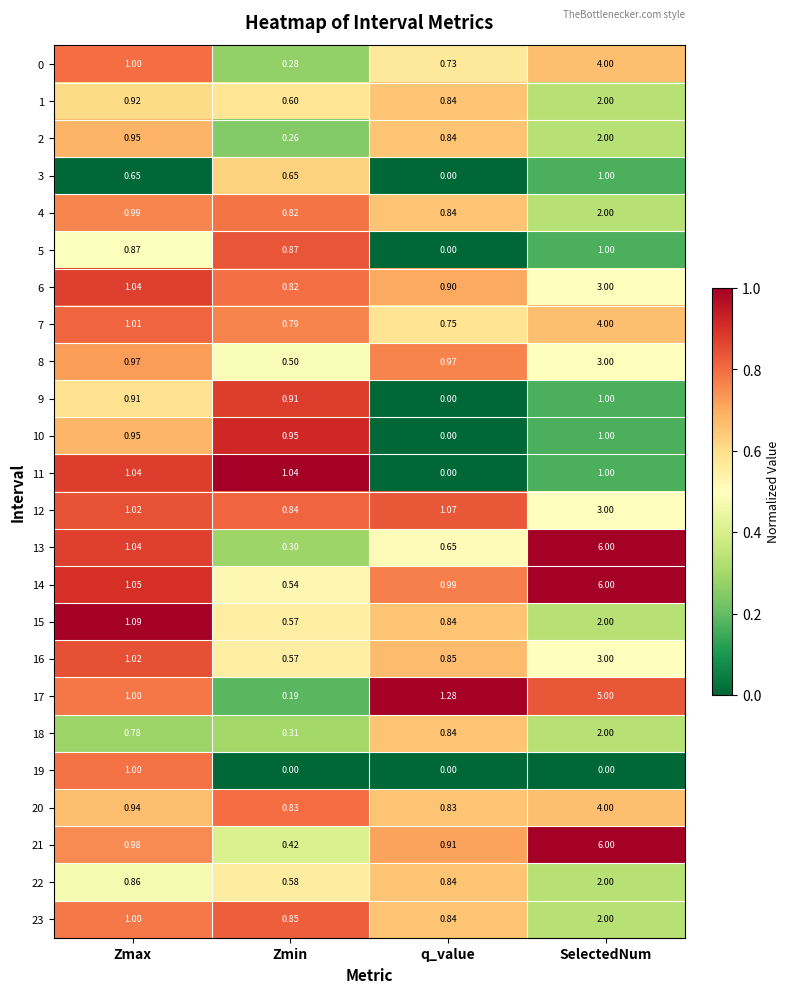

At which category is the sum across all series the highest?

SelectedNum